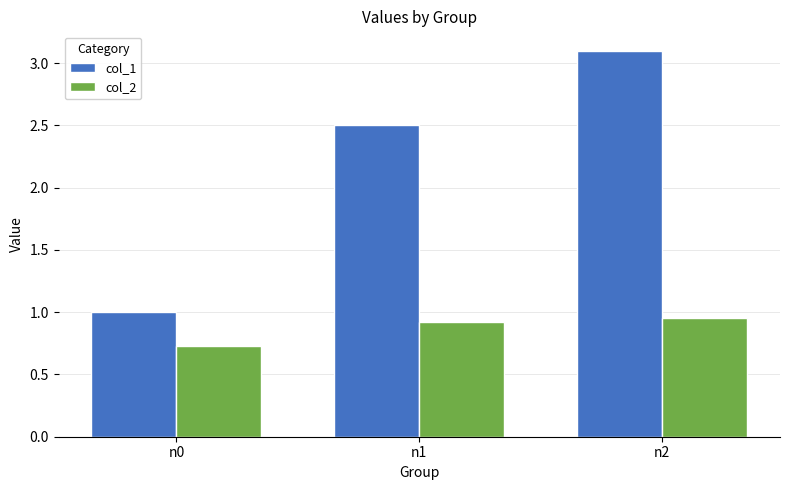

Does the chart contain any negative values?

No